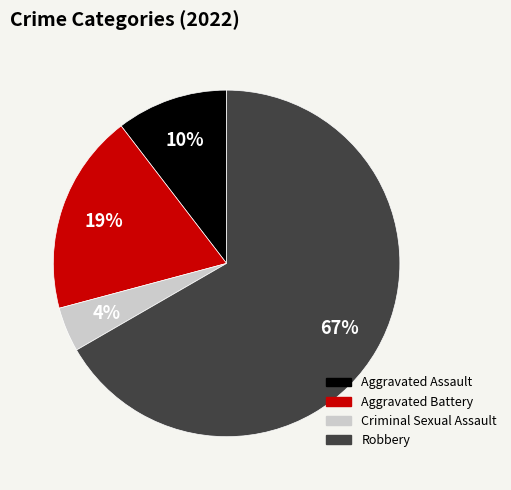

Which has a higher value, Aggravated Battery or Criminal Sexual Assault?

Aggravated Battery